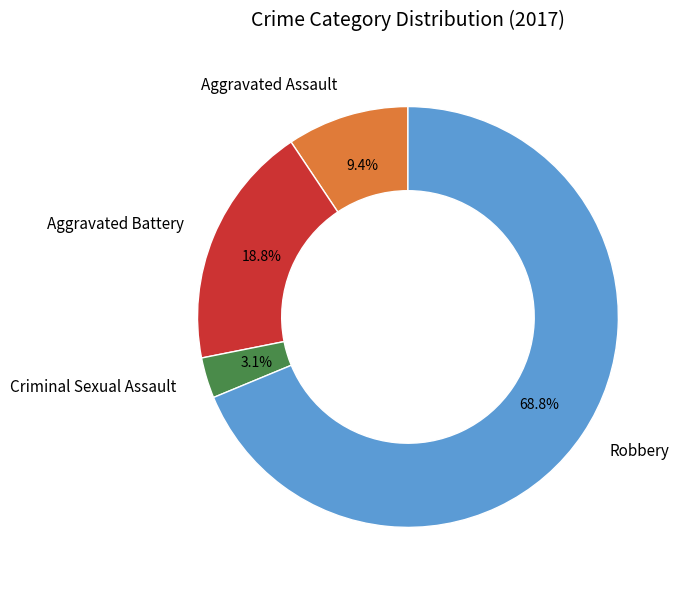

What is the smallest slice in the pie chart?

Criminal Sexual Assault